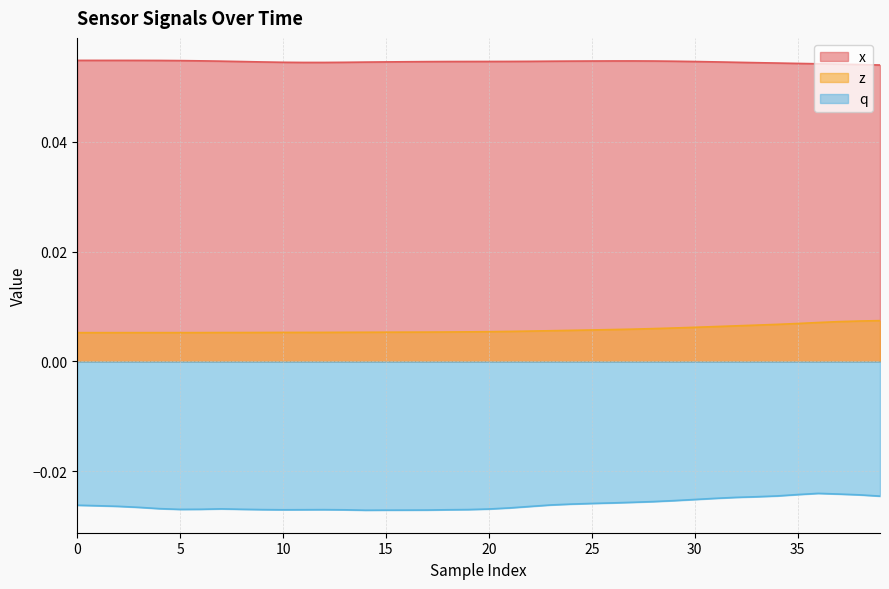

What is the spread (max minus min) of values at 14?

0.1